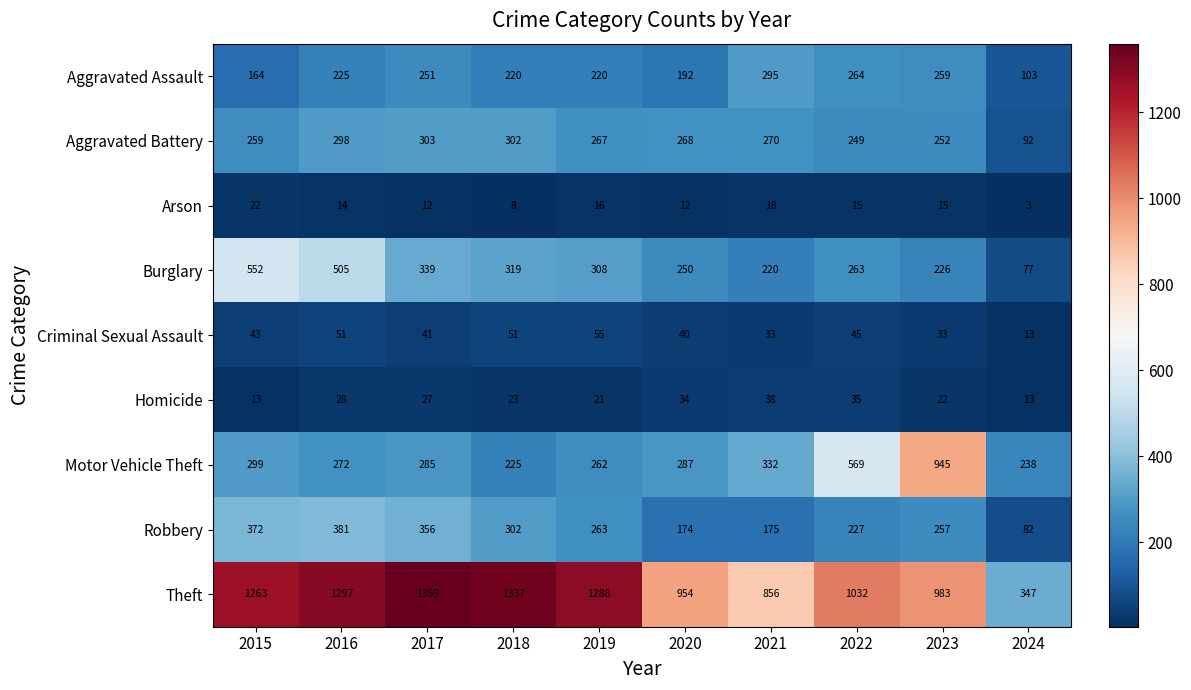

Read the Aggravated Battery value at 2022, to the nearest 5.

250